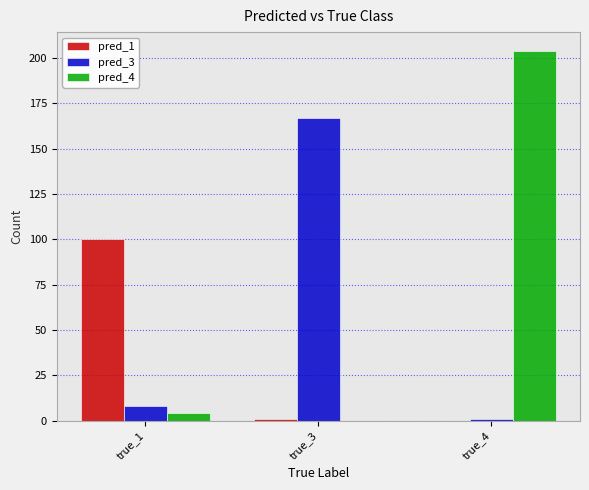

What is the greatest value displayed?

204